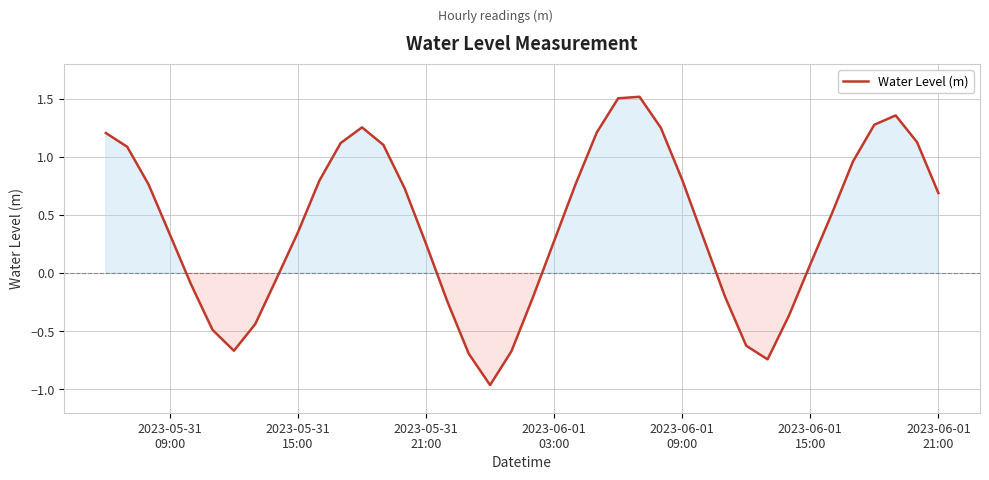

What is the difference between the maximum and minimum values?

2.5